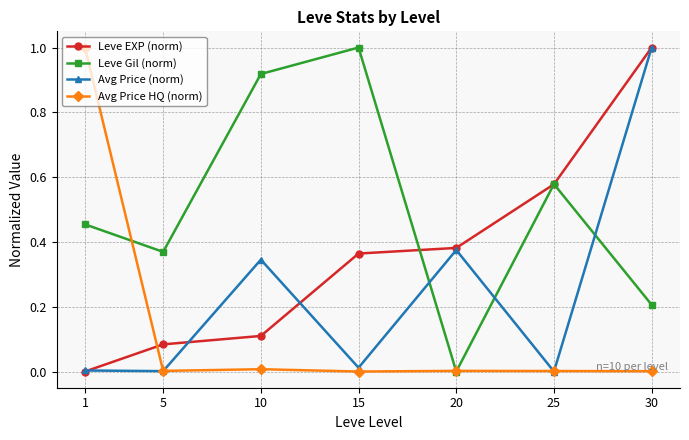

Is it true that Avg Price HQ (norm) equals 0.0 at 5?

True